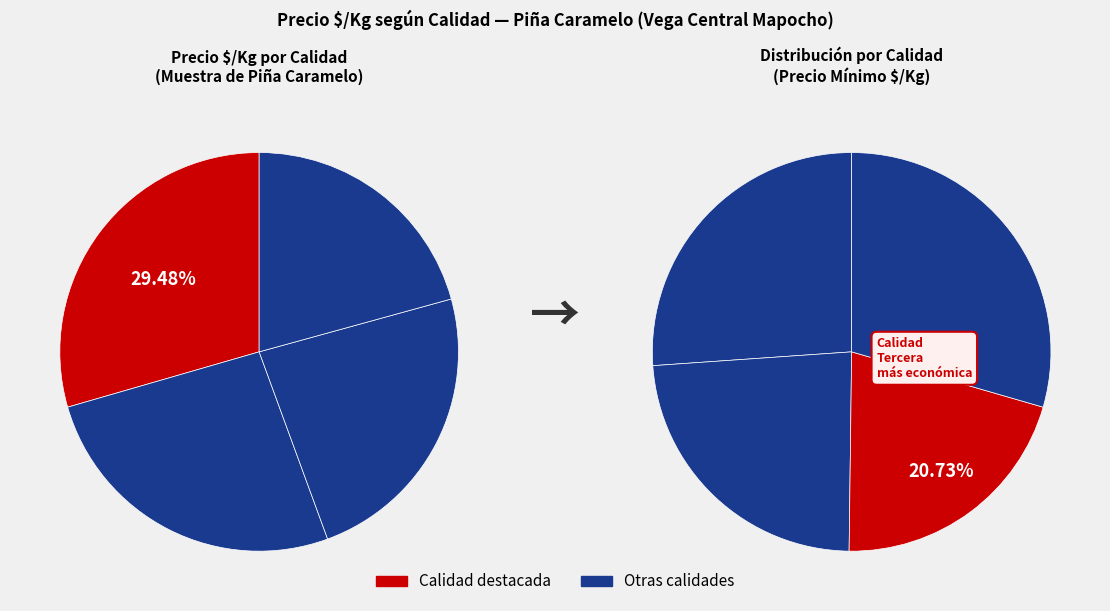

To the nearest percent, what is the combined percentage of Primera and Segunda?

50%